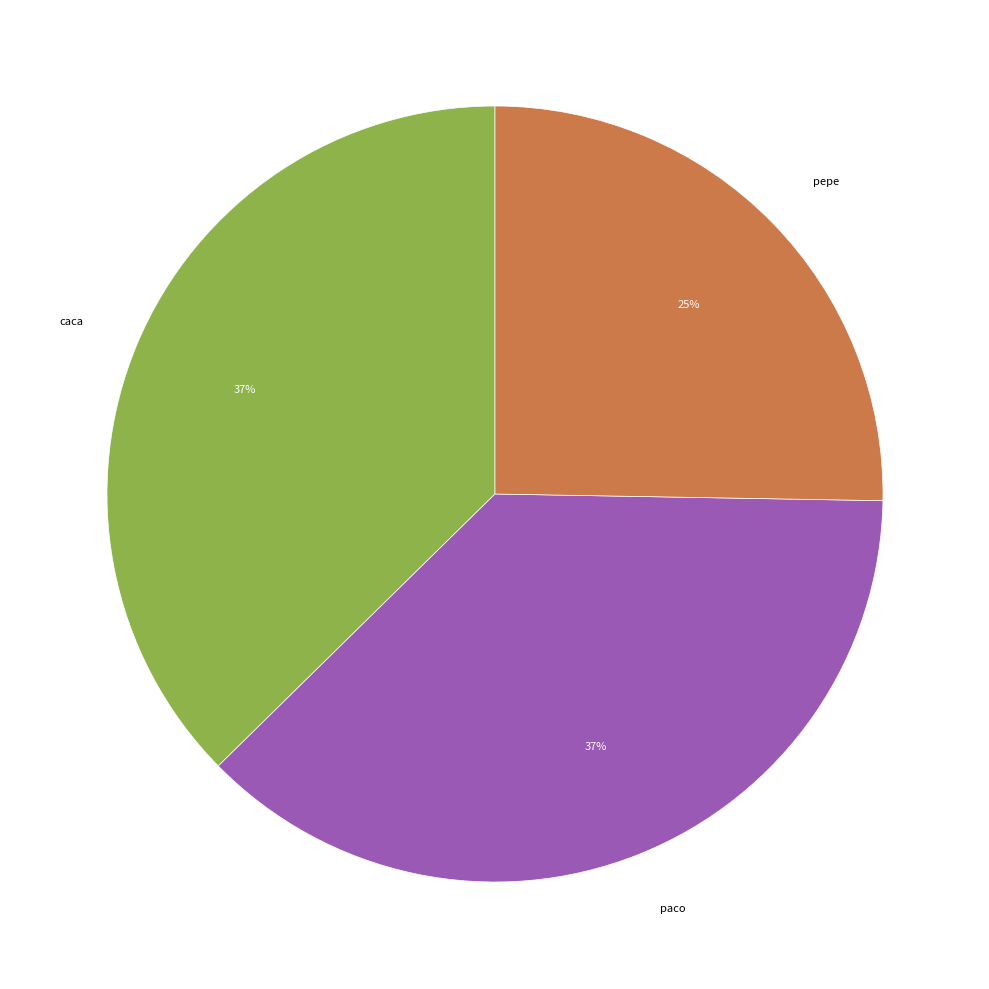

Approximately how many times larger is the value at paco compared to caca?

1.0